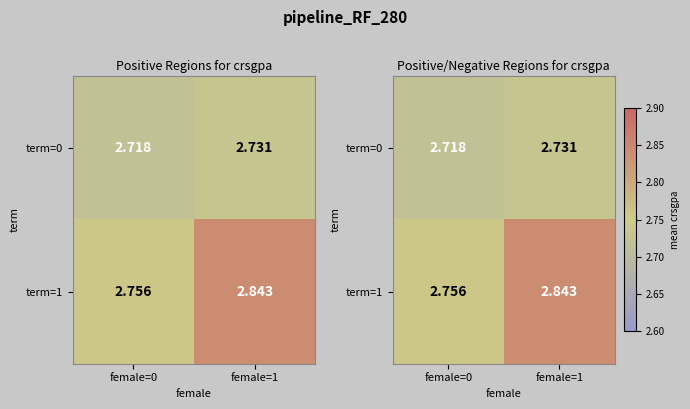

At female=0, list the series in order from smallest to largest.

term=0, term=1